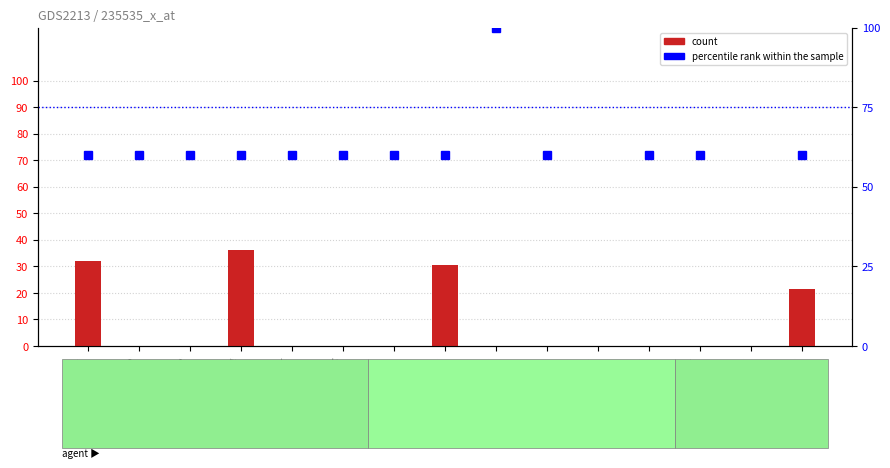

List the series in order of their peak value, highest first.

secondary rank, count